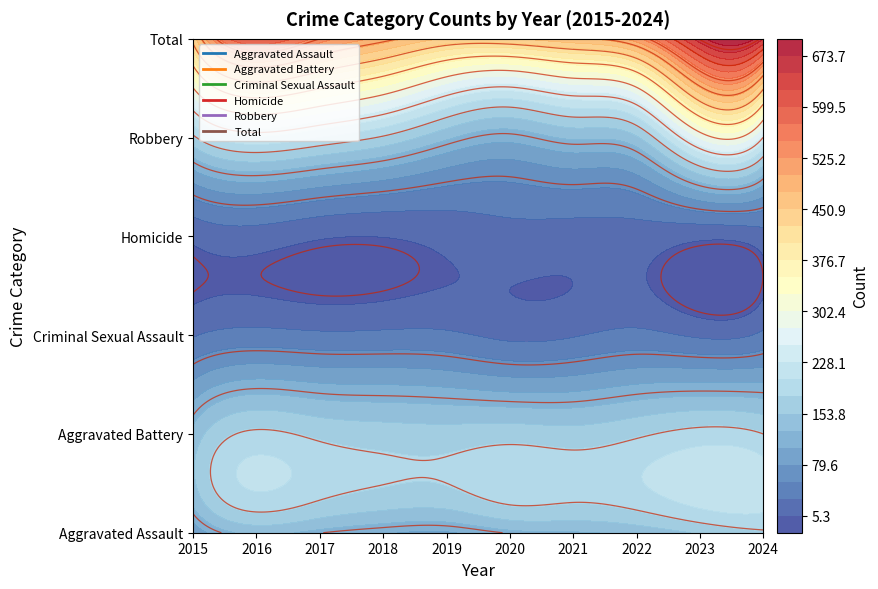

At which category is the sum across all series the highest?

2023